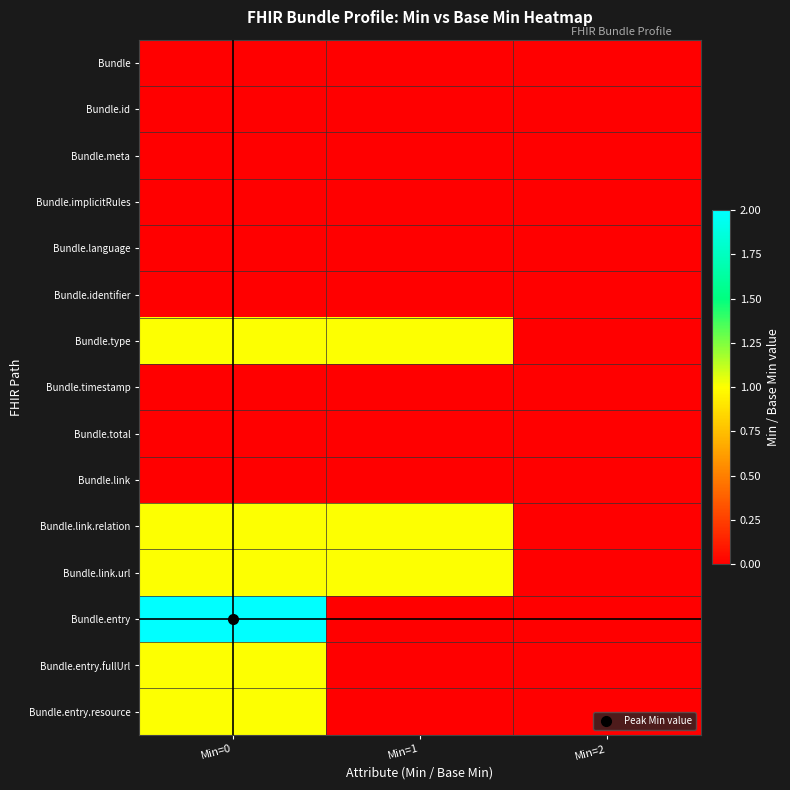

Reading right to left, extract all data points from this chart.

Bundle: Min=2=0	Min=1=0	Min=0=0
Bundle.id: Min=2=0	Min=1=0	Min=0=0
Bundle.meta: Min=2=0	Min=1=0	Min=0=0
Bundle.implicitRules: Min=2=0	Min=1=0	Min=0=0
Bundle.language: Min=2=0	Min=1=0	Min=0=0
Bundle.identifier: Min=2=0	Min=1=0	Min=0=0
Bundle.type: Min=2=0	Min=1=1	Min=0=1
Bundle.timestamp: Min=2=0	Min=1=0	Min=0=0
Bundle.total: Min=2=0	Min=1=0	Min=0=0
Bundle.link: Min=2=0	Min=1=0	Min=0=0
Bundle.link.relation: Min=2=0	Min=1=1	Min=0=1
Bundle.link.url: Min=2=0	Min=1=1	Min=0=1
Bundle.entry: Min=2=0	Min=1=0	Min=0=2
Bundle.entry.fullUrl: Min=2=0	Min=1=0	Min=0=1
Bundle.entry.resource: Min=2=0	Min=1=0	Min=0=1